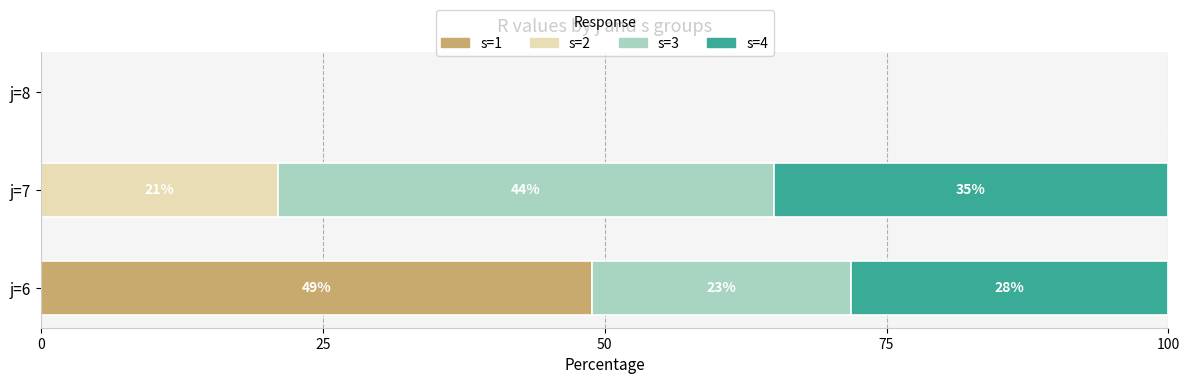

What is the total value across all series at j=6?

100.0